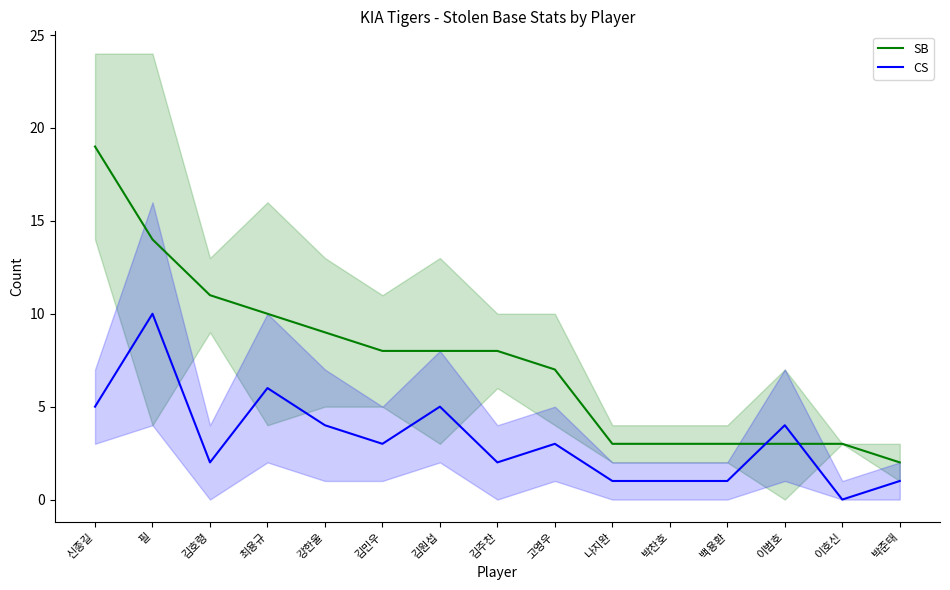

How many categories are shown in the chart?

15